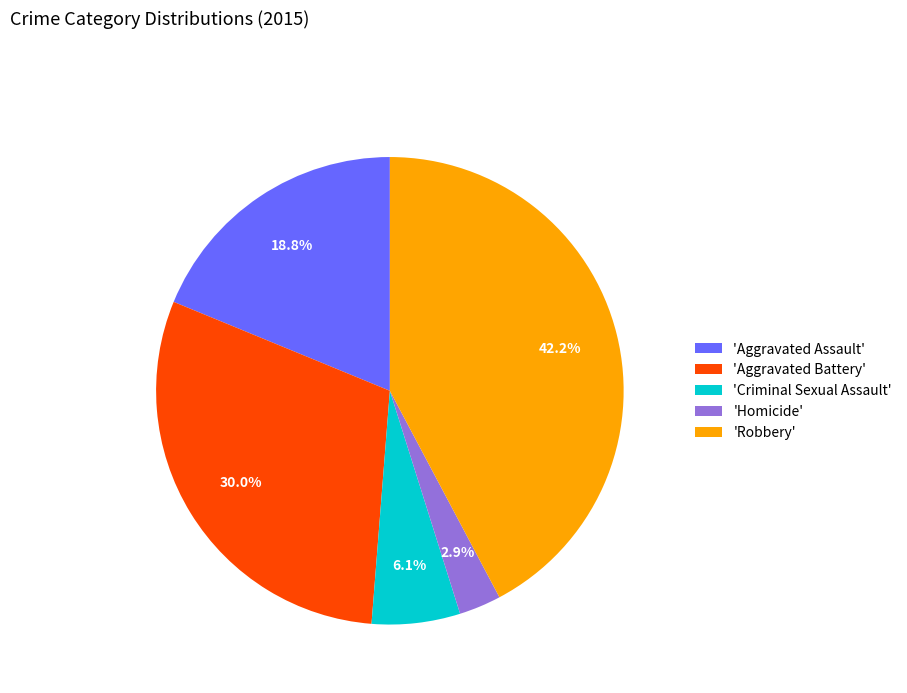

Rank the categories by value from highest to lowest.

'Robbery', 'Aggravated Battery', 'Aggravated Assault', 'Criminal Sexual Assault', 'Homicide'